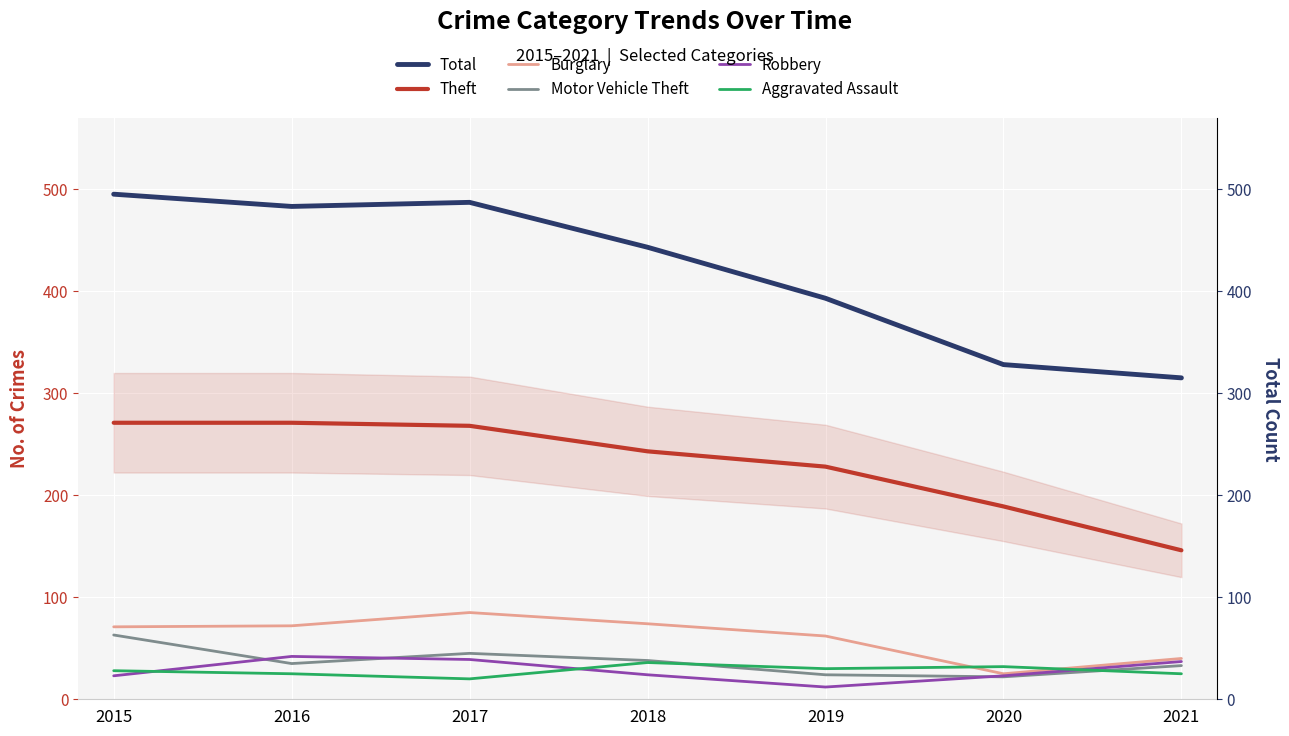

True or false: Motor Vehicle Theft has a value of 17 at 2018.

False